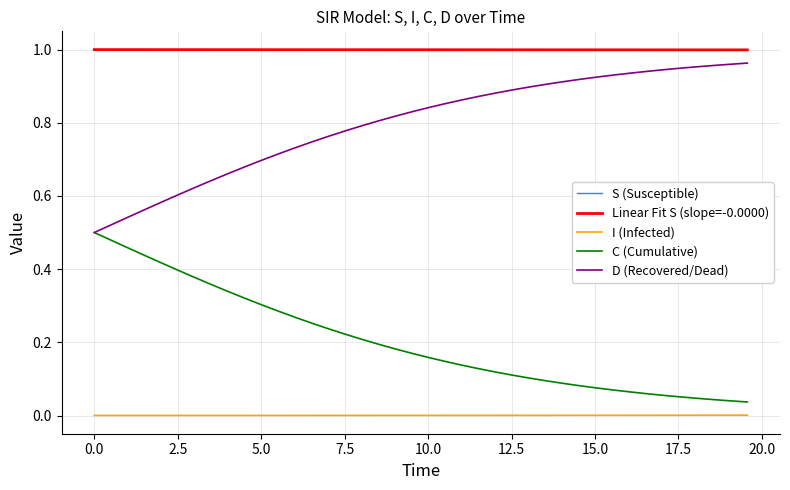

True or false: S (Susceptible) and I (Infected) intersect in this chart.

False